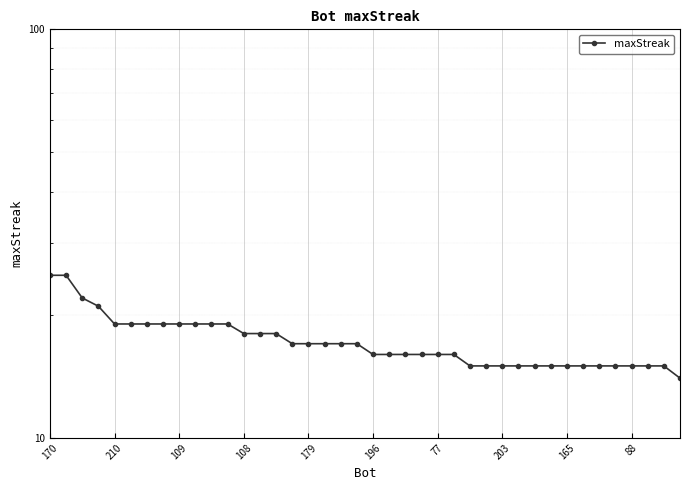

What is the difference between the maximum and minimum values?

11